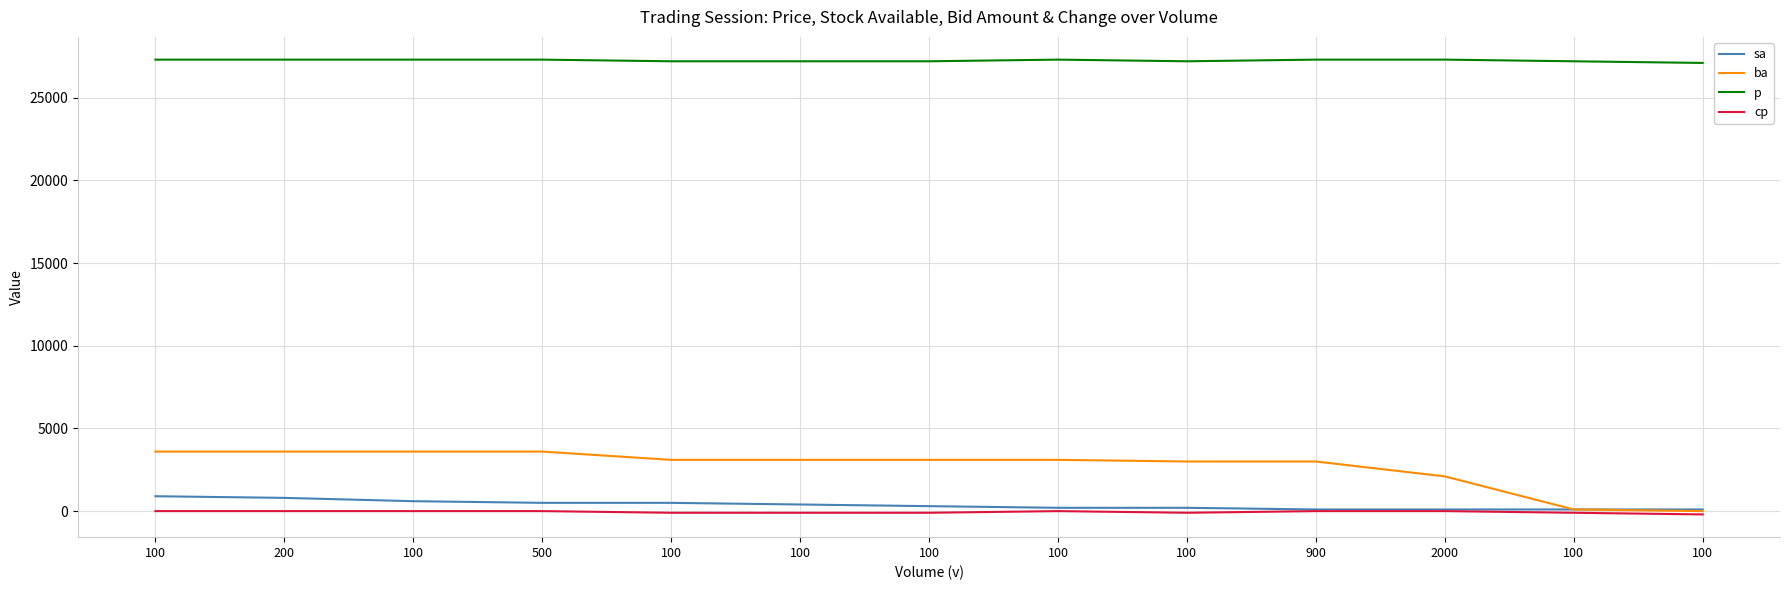

How many lines are shown in the chart?

4